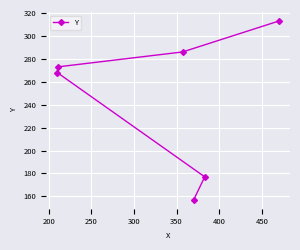

What is the minimum value shown in the chart?

157